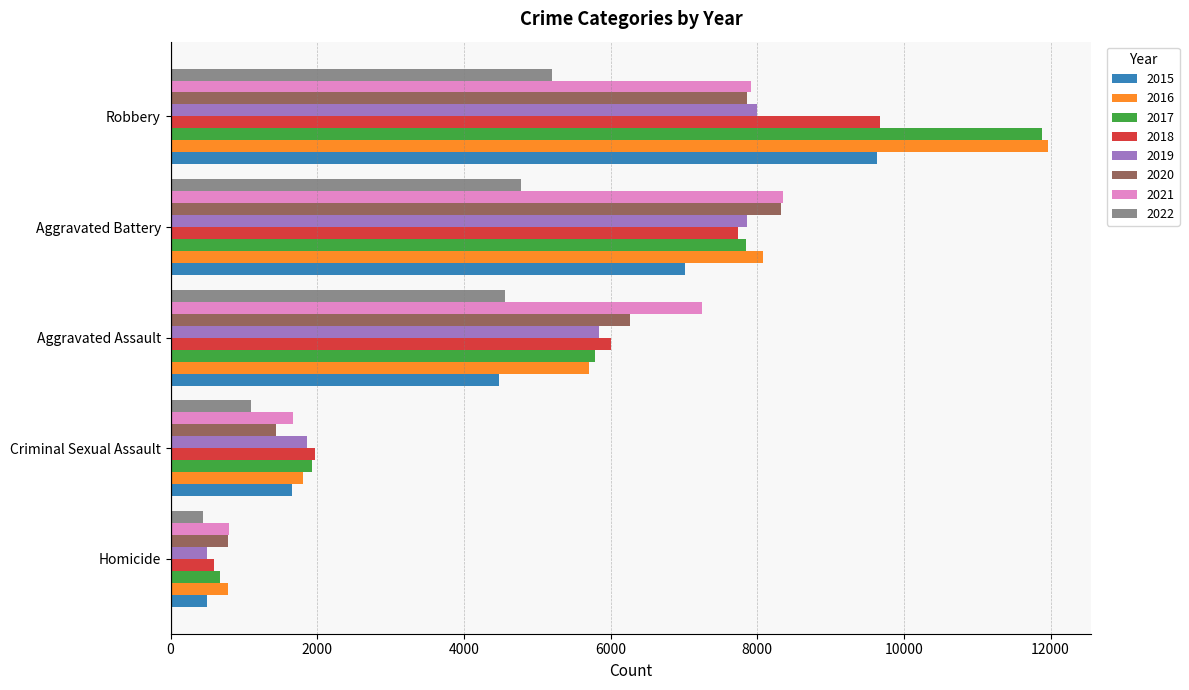

At which label does 2021 reach its peak?

Aggravated Battery